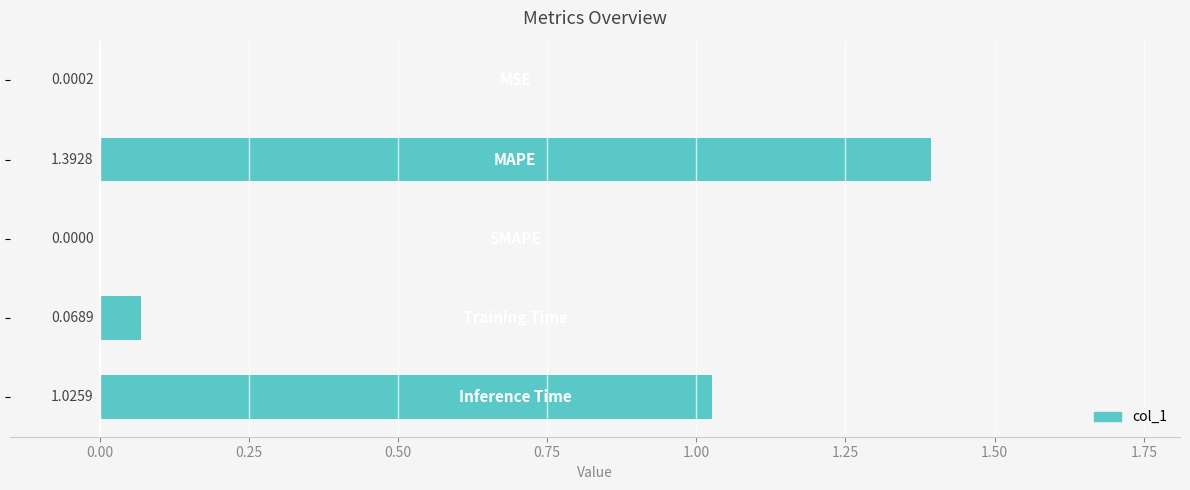

What is the sum of all values?

2.5